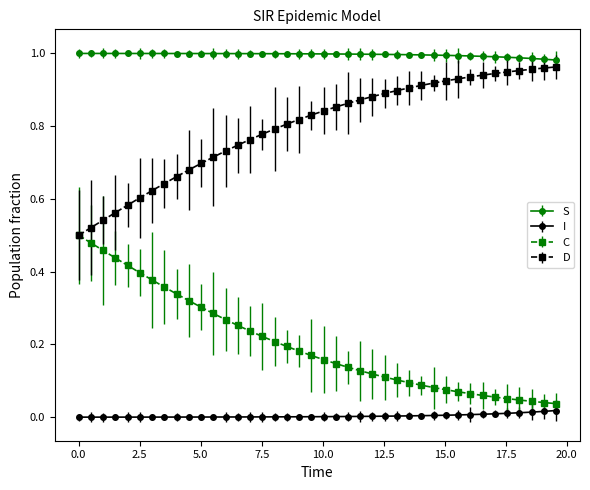

True or false: S and I cross at least once.

False